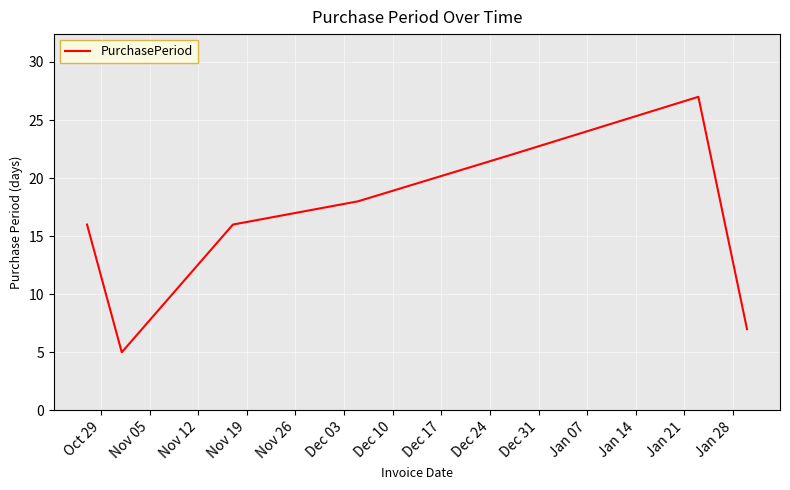

How many interior local valleys (lower than both neighbors) does the data have?

1